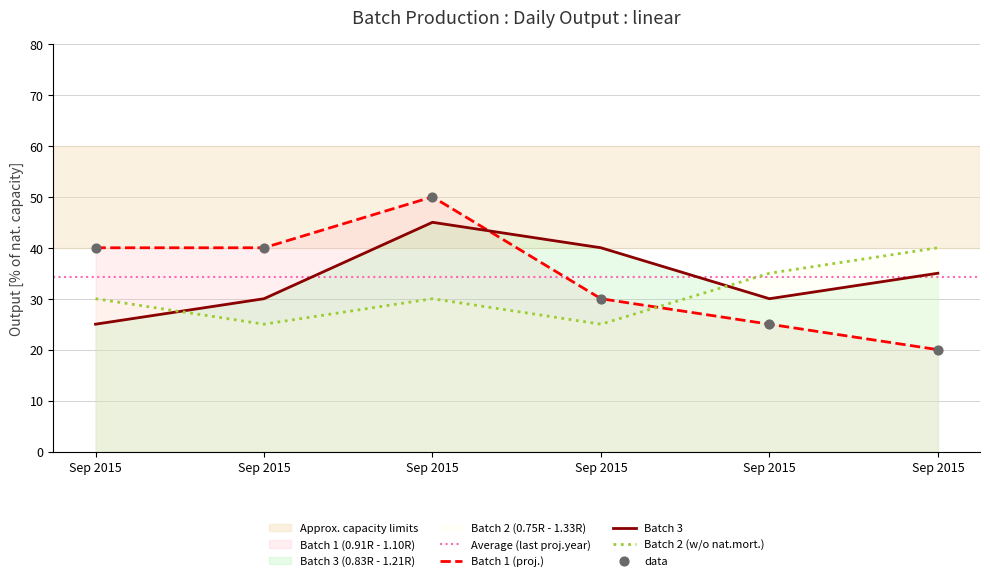

What is the total value across all series at Sep 2015?

95